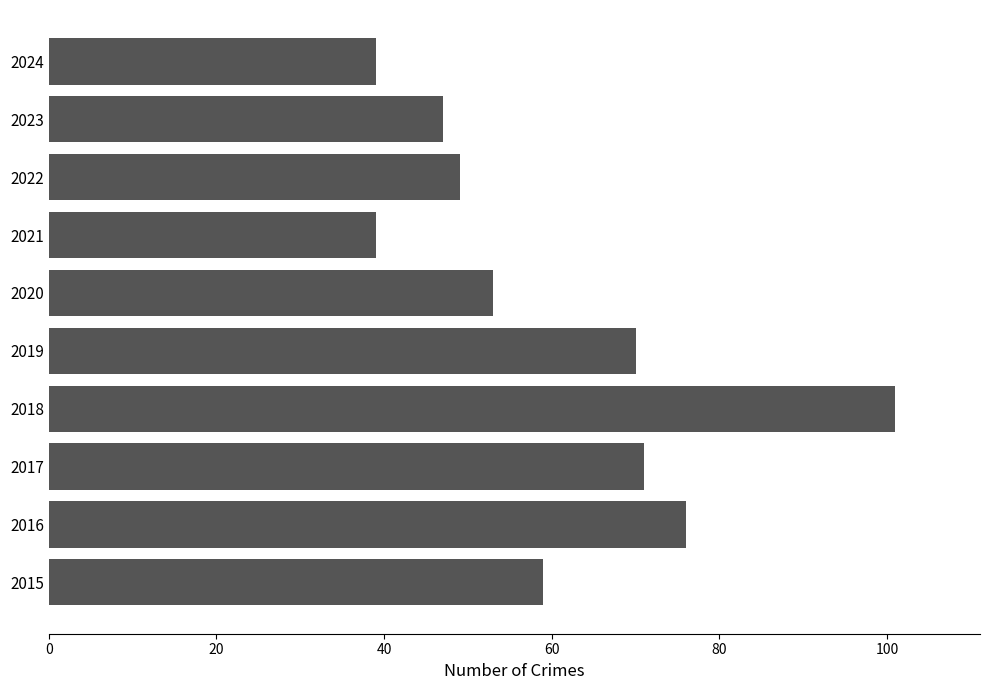

What is the greatest value displayed?

101